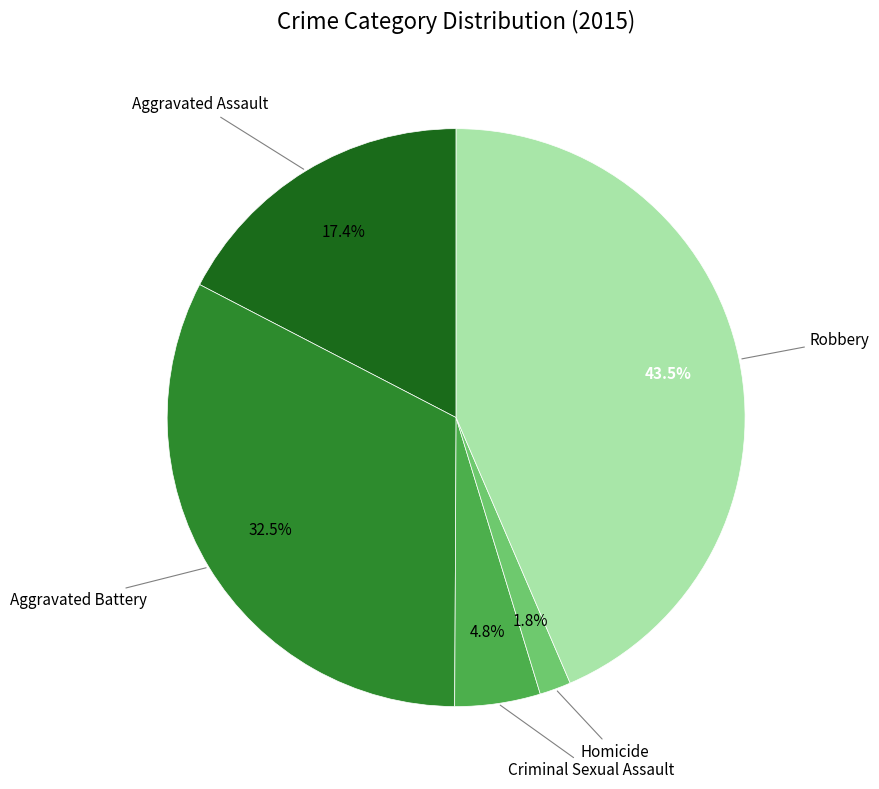

Which category has the biggest portion of the pie?

Robbery